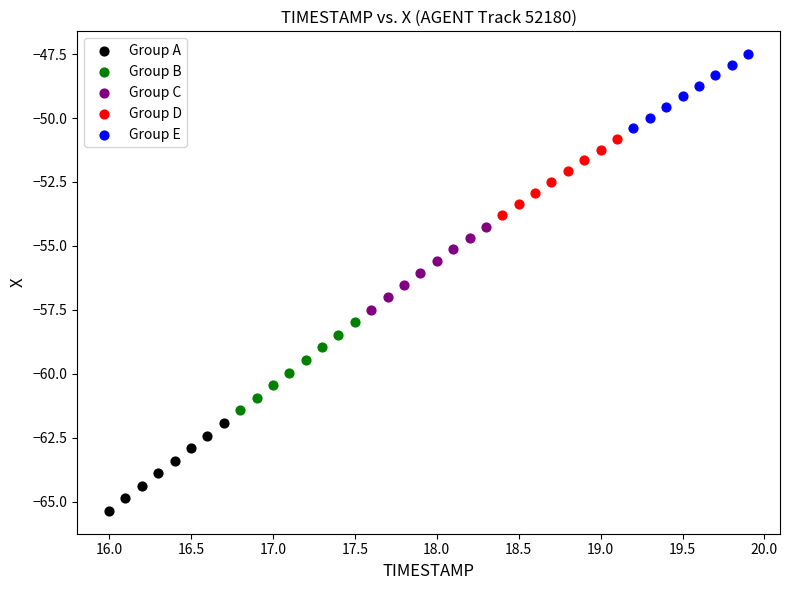

Which series reaches the maximum Y coordinate?

Group E